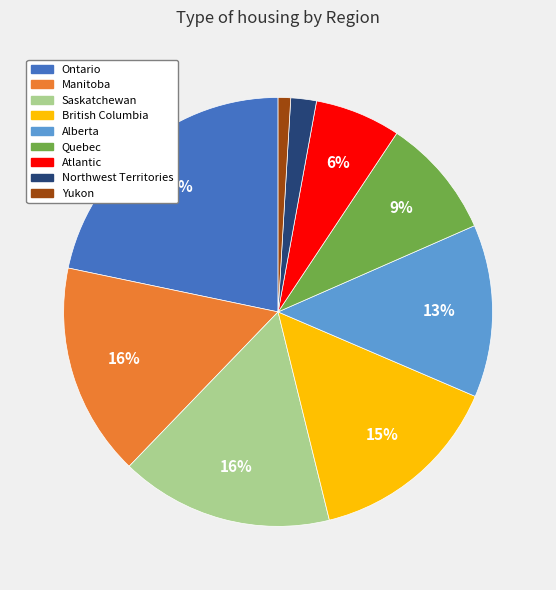

To the nearest percent, what portion does Quebec represent?

9%